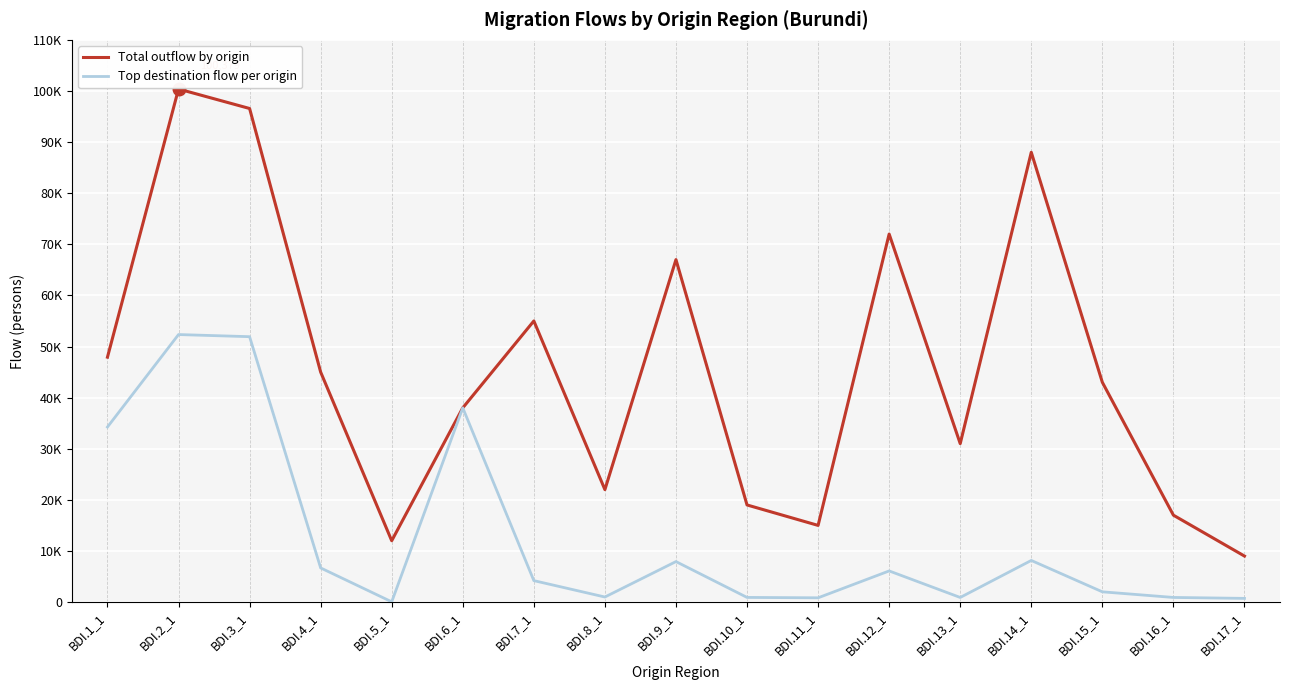

Between BDI.17_1 and BDI.7_1, which is larger?

BDI.7_1